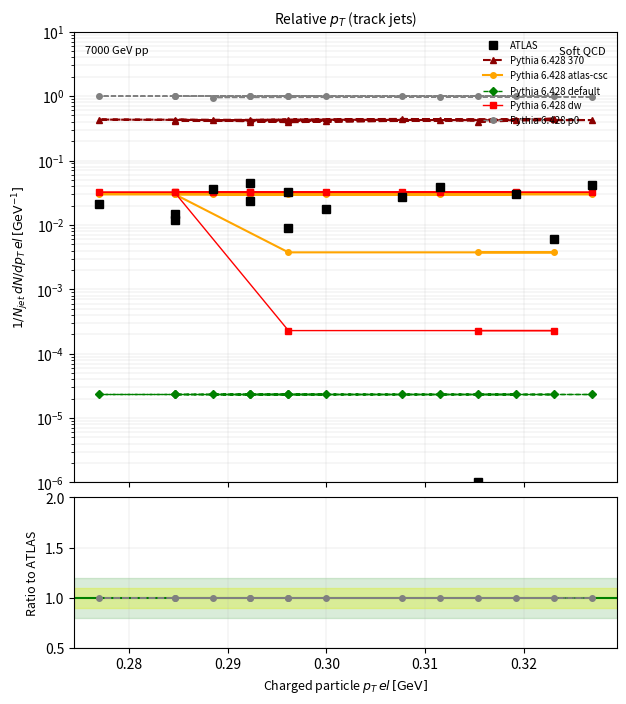

Rank the series by their maximum value, from lowest to highest.

Pythia 6.428 default, Pythia 6.428 atlas-csc, Pythia 6.428 dw, ATLAS, Pythia 6.428 370, Pythia 6.428 p0